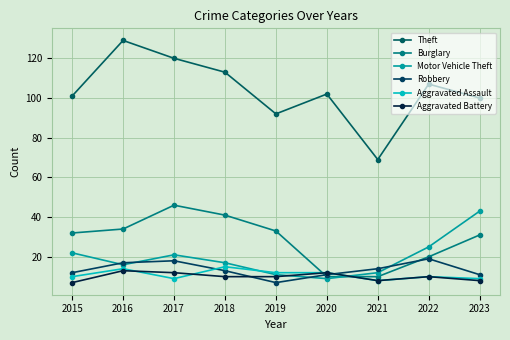

Count the Aggravated Assault values in the range 9 to 12.

6